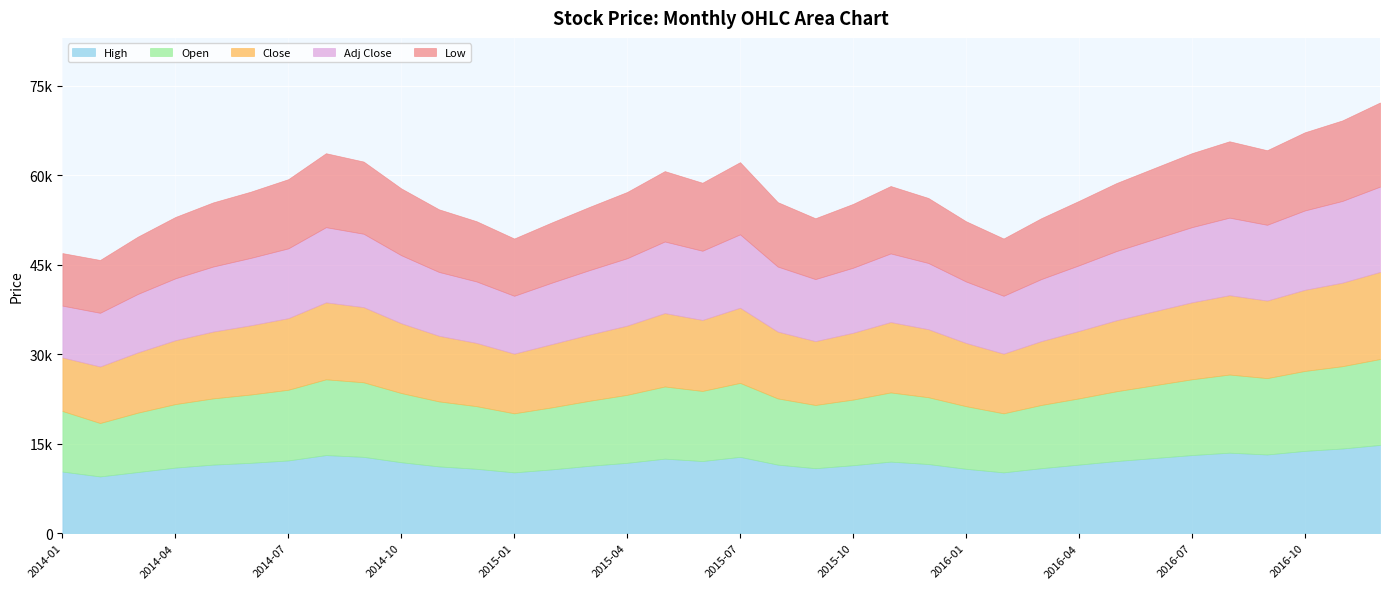

True or false: High has a value of 12800.0 at 18.

True